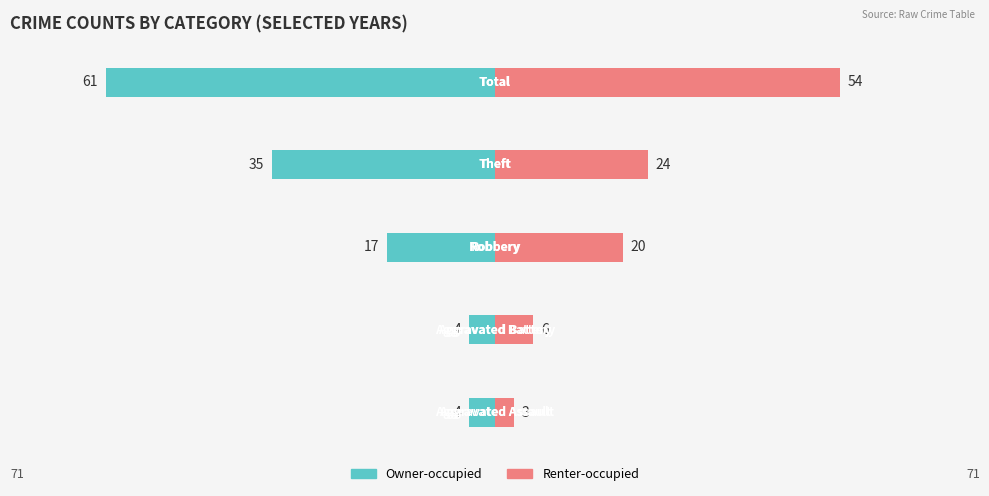

Is the value of Owner-occupied at 2 greater than the value of Renter-occupied at 0?

No